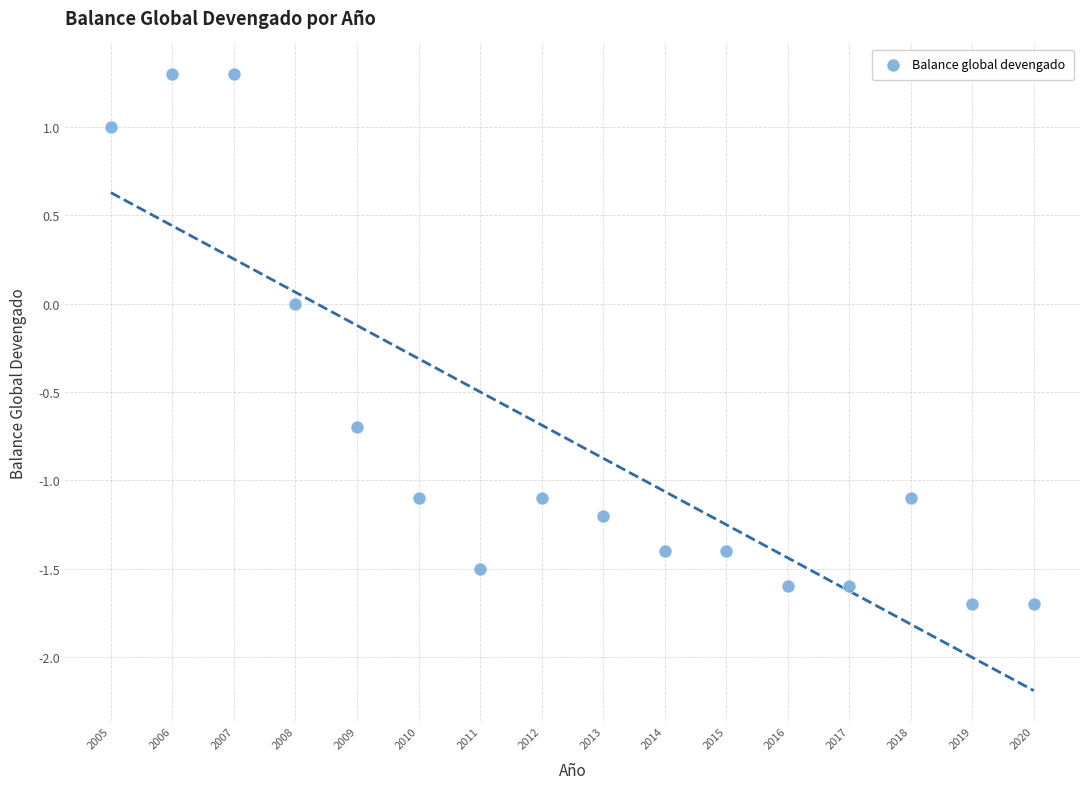

What is the range of Y values (max minus min)?

3.0